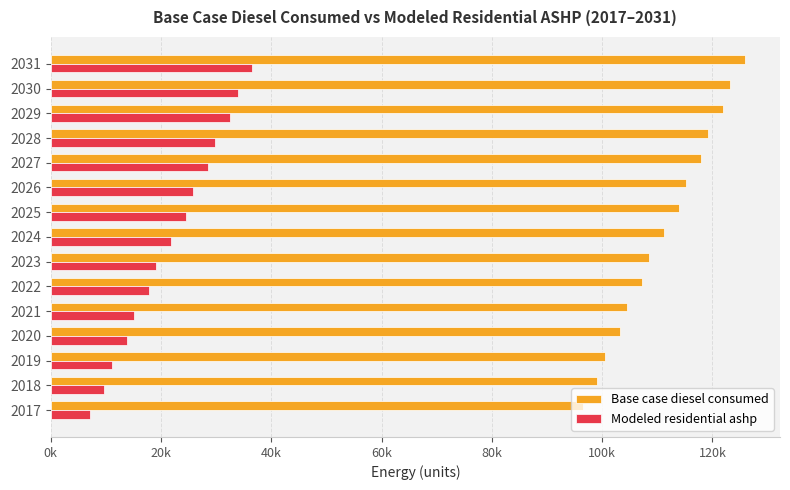

What are all the series names shown in the legend?

Base case diesel consumed, Modeled residential ashp